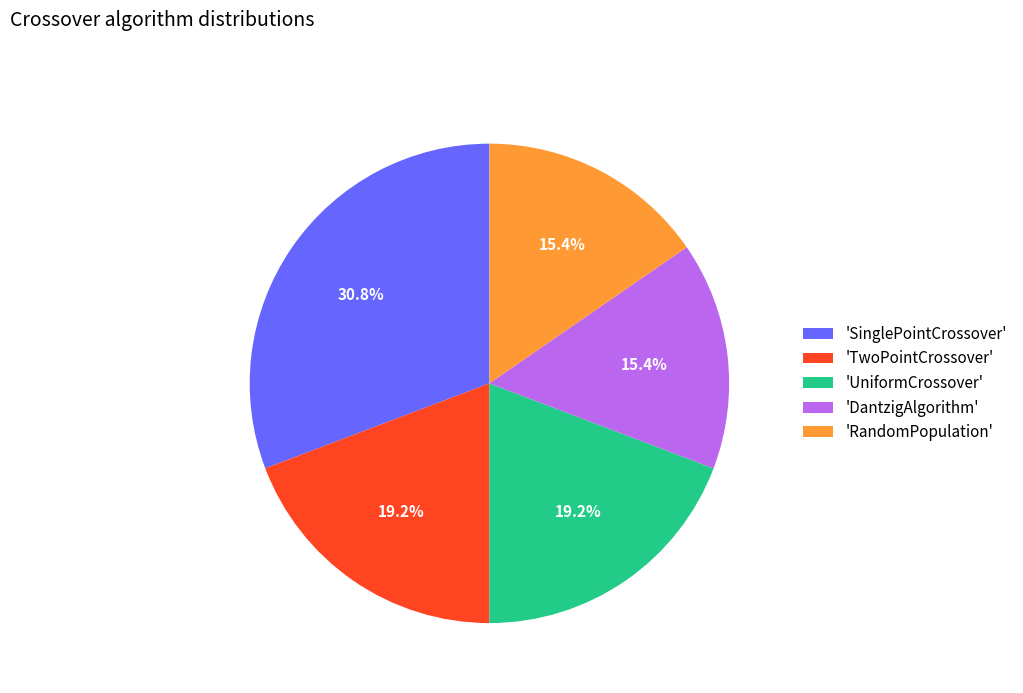

Approximately how many times larger is the value at 'UniformCrossover' compared to 'SinglePointCrossover'?

0.6